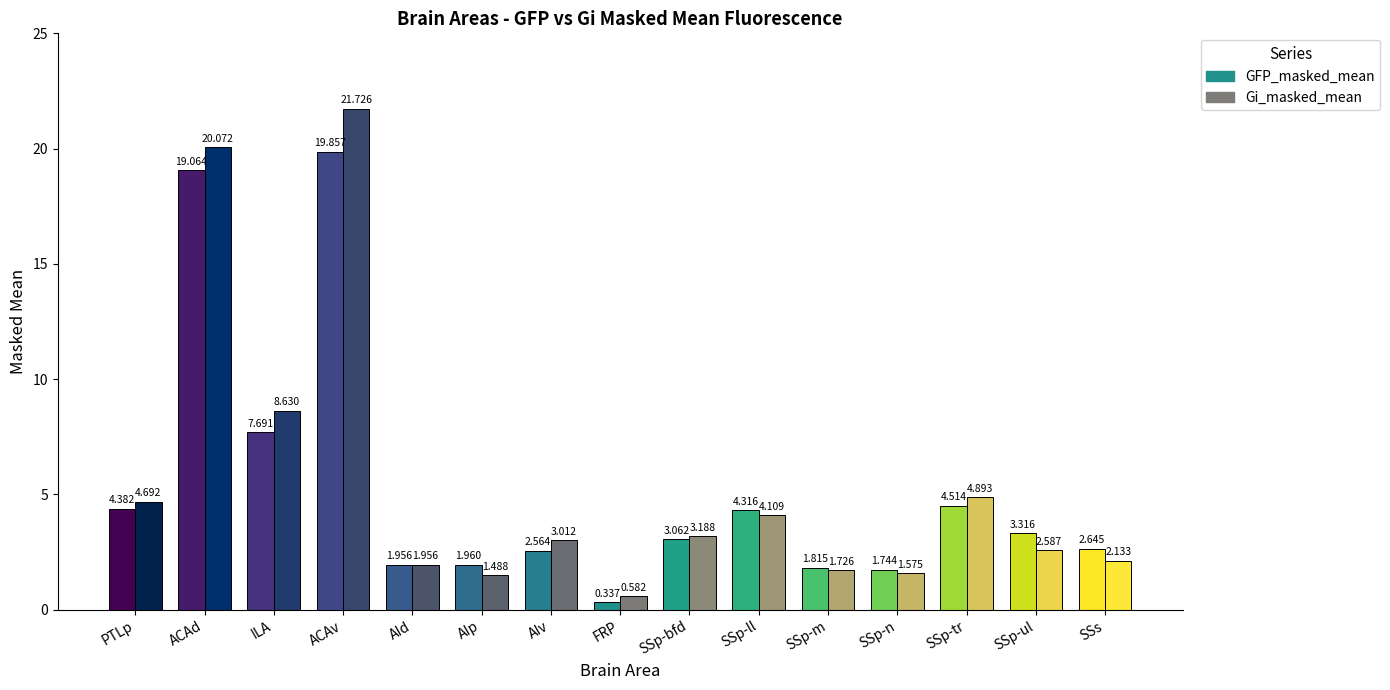

Which category has the highest value in the GFP_masked_mean series?

ACAv